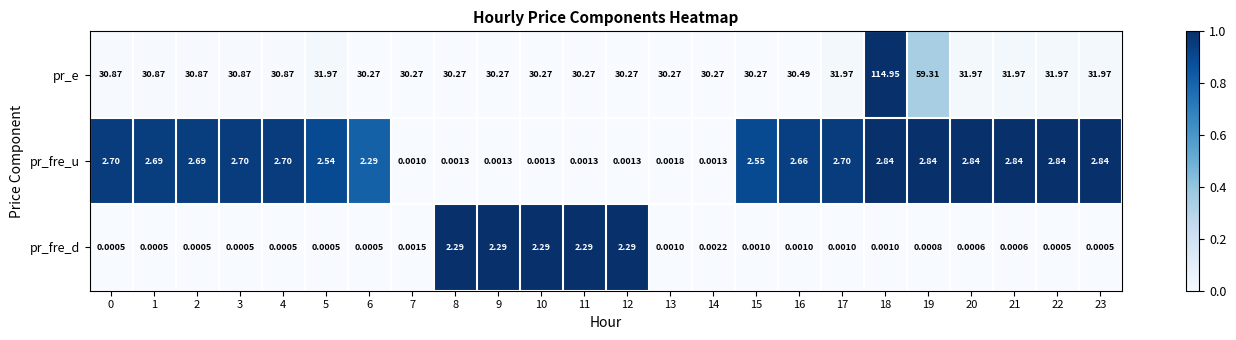

Which series changed the most between 5 and 15?

pr_e